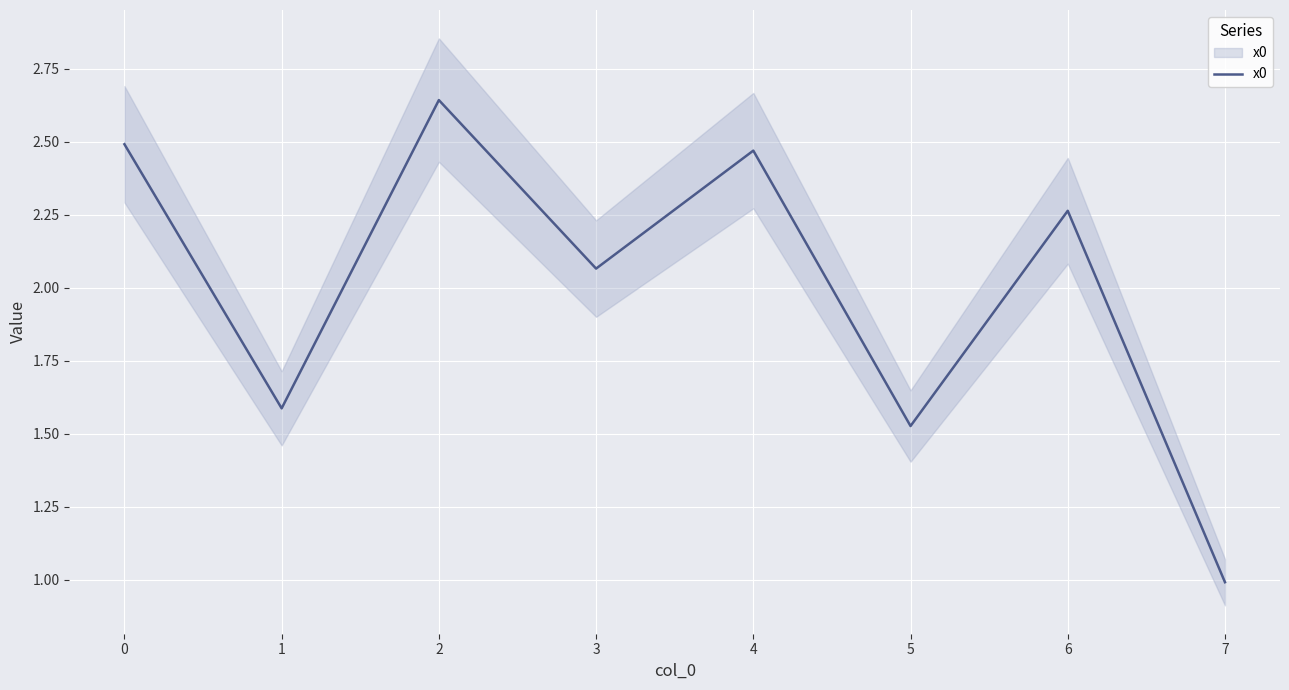

How many lines are shown in the chart?

1